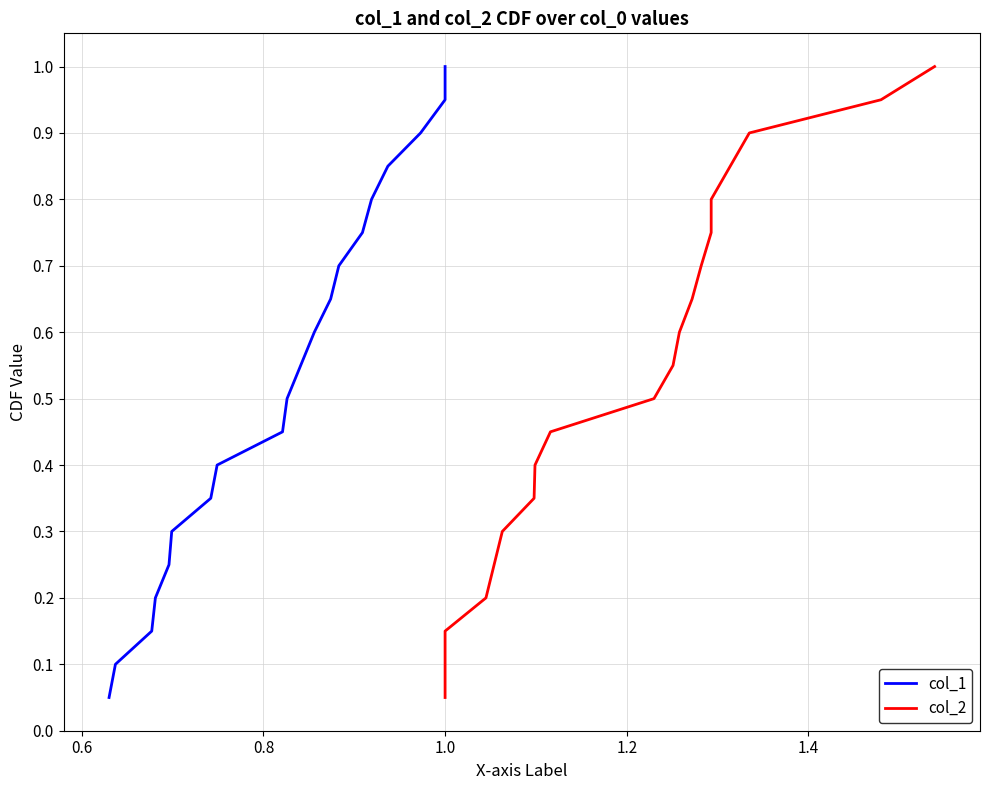

Is this an area chart (filled region under the line)?

No